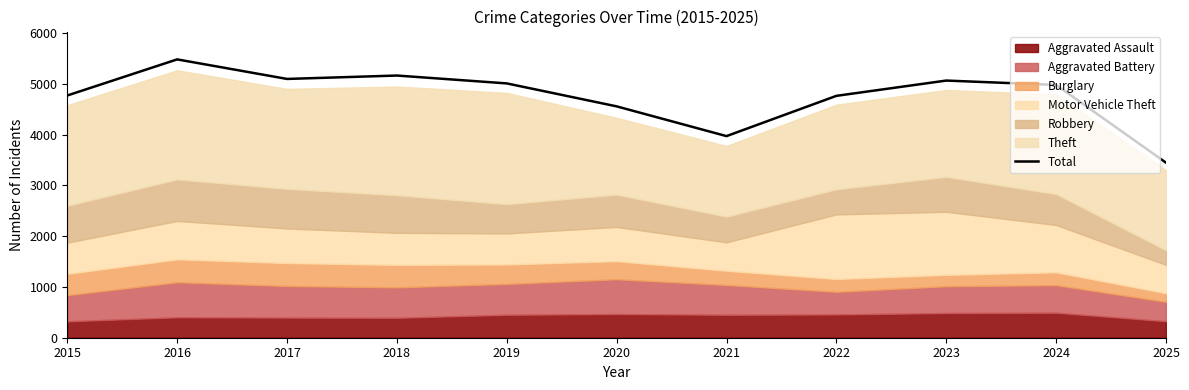

What is the sum of all values?

52296